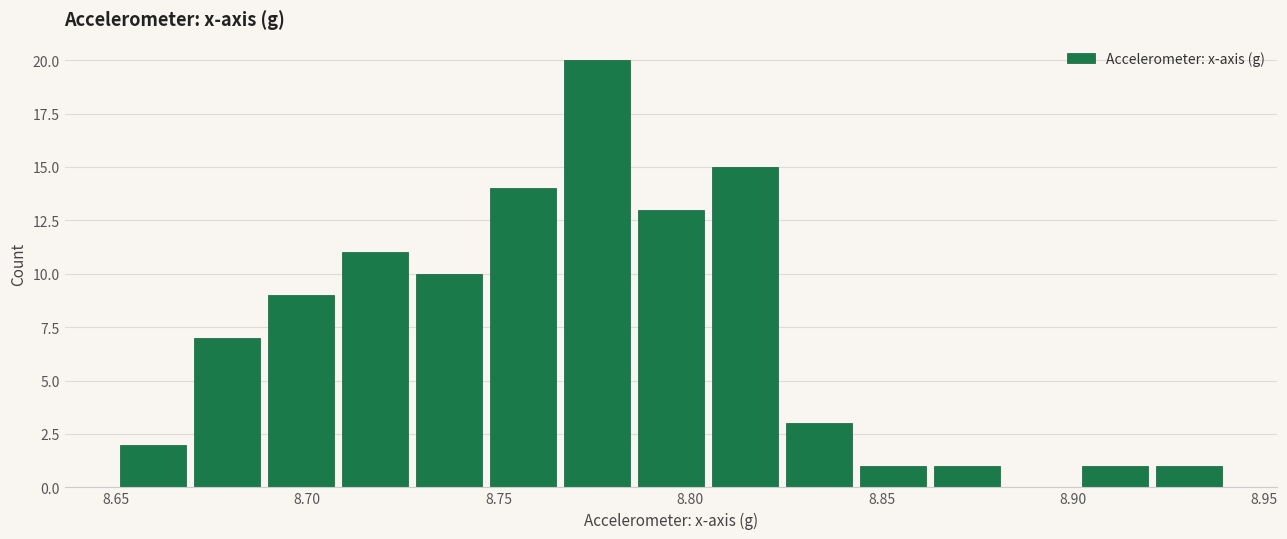

Around what value on the x-axis is the tallest bar? Give the approximate position of its centre, as read against the axis.

8.775